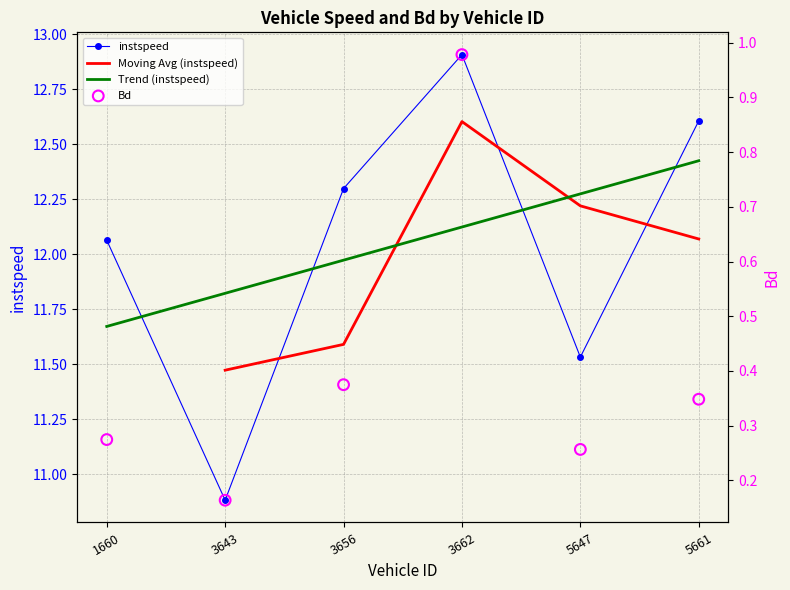

True or false: Trend (instspeed) and instspeed intersect in this chart.

True